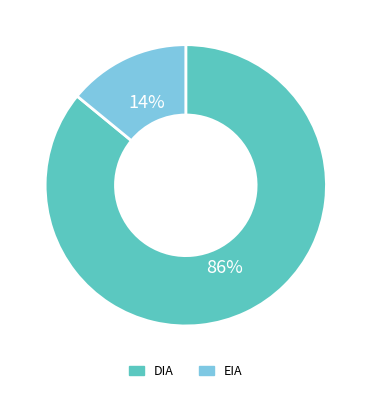

Is it true that DIA is 86% of the pie?

True